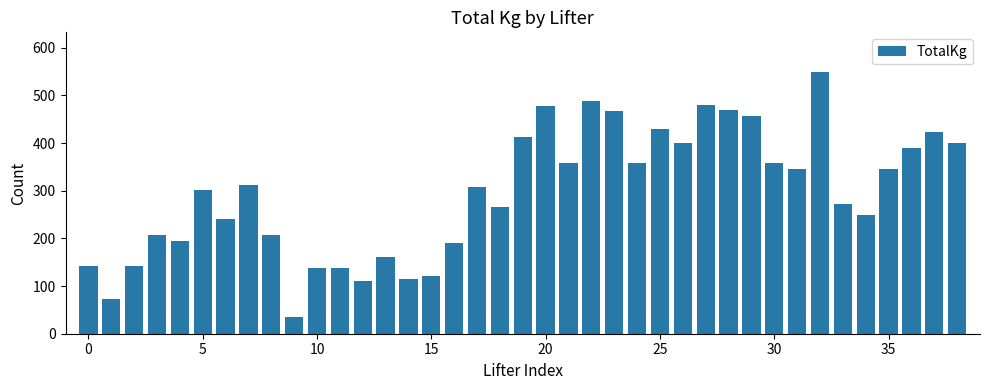

What is the average value?

295.7